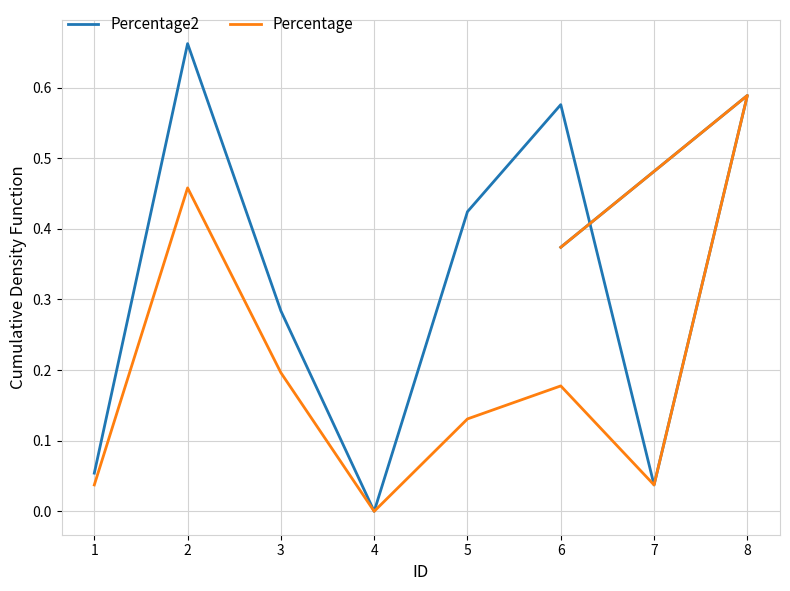

In Percentage, how many points are lower than both neighbors (excluding endpoints)?

2